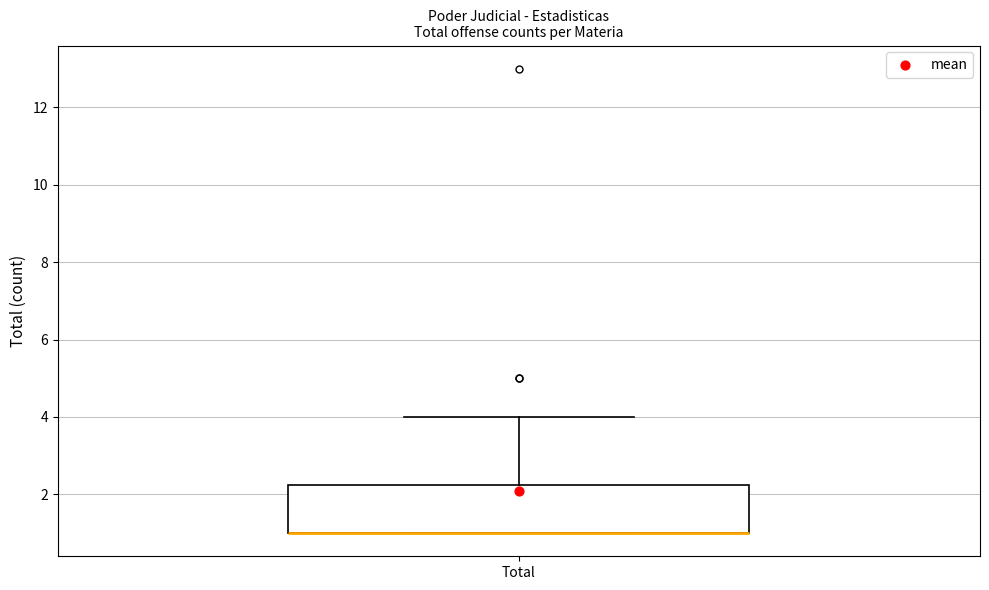

Read this box plot against the y-axis: the position of the median line, the range covered by the box, and the ends of both whiskers. The values are not printed on the chart, so give them approximately, as read against the axis.

median 1.0 (drawn on the box's lower edge), box 1.0 to 2.2, whiskers 1.0 to 4.0